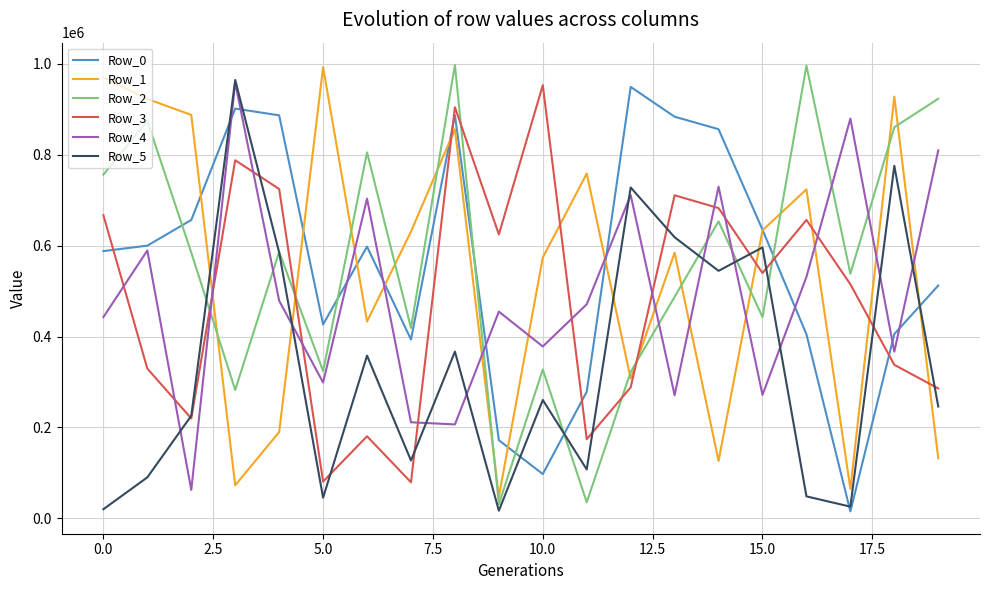

True or false: Row_4 and Row_2 cross at least once.

True